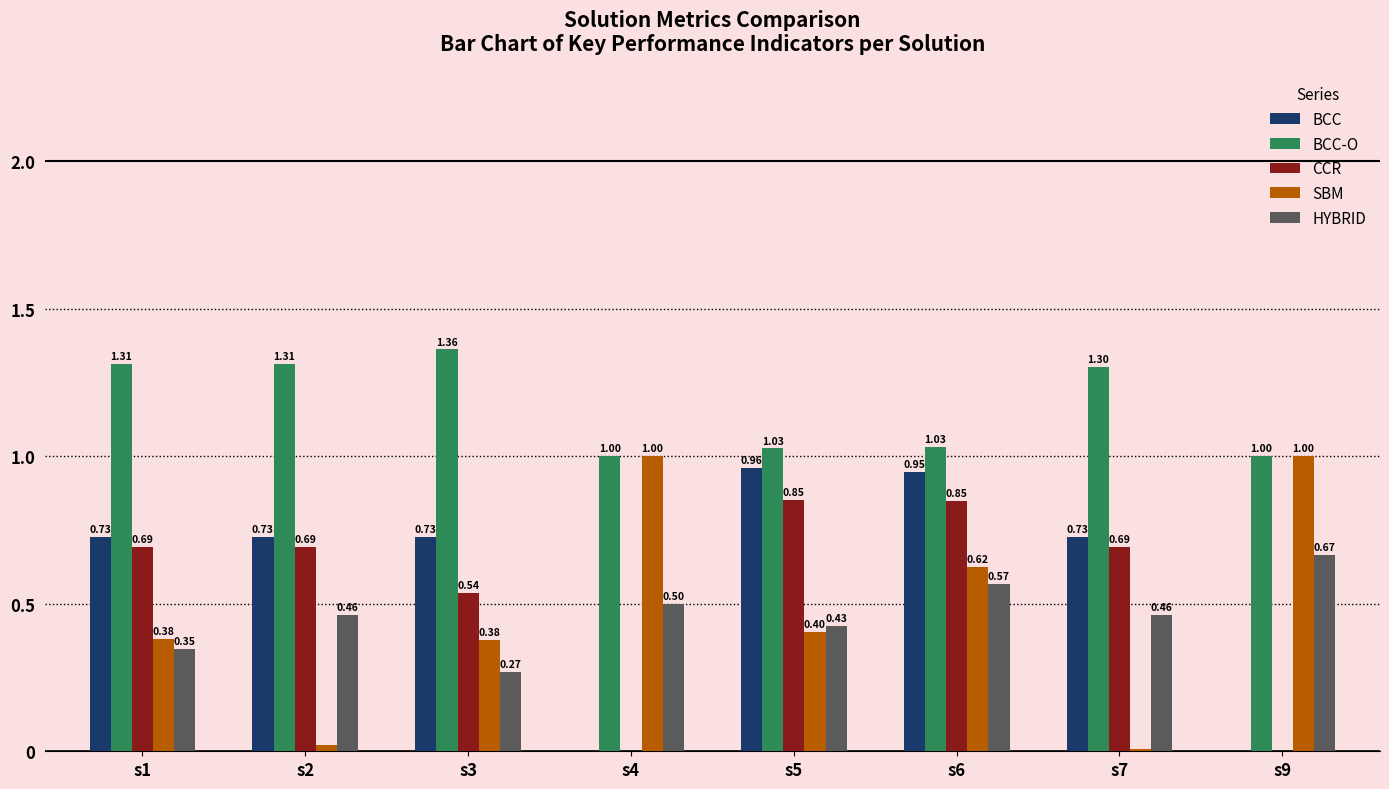

Is the value of BCC at s2 greater than the value of HYBRID at s1?

Yes